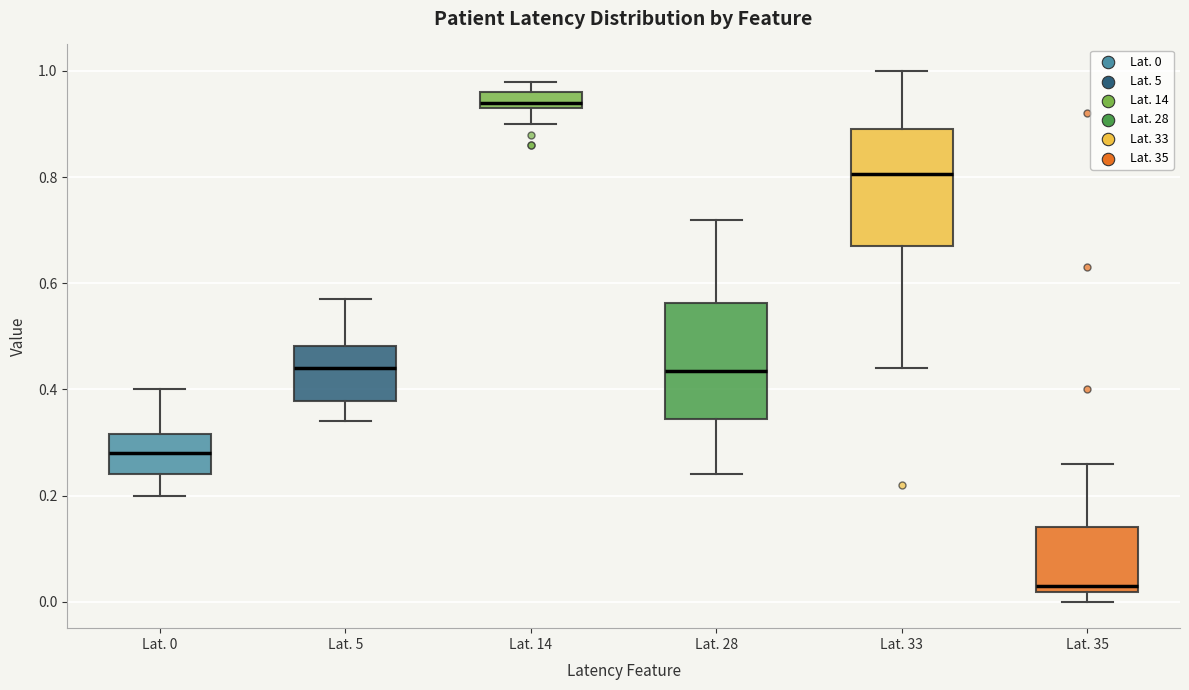

Where does the lower whisker of the box for Lat. 28 end on the y-axis? The values are not printed on the chart, so give them approximately, as read against the axis.

0.24